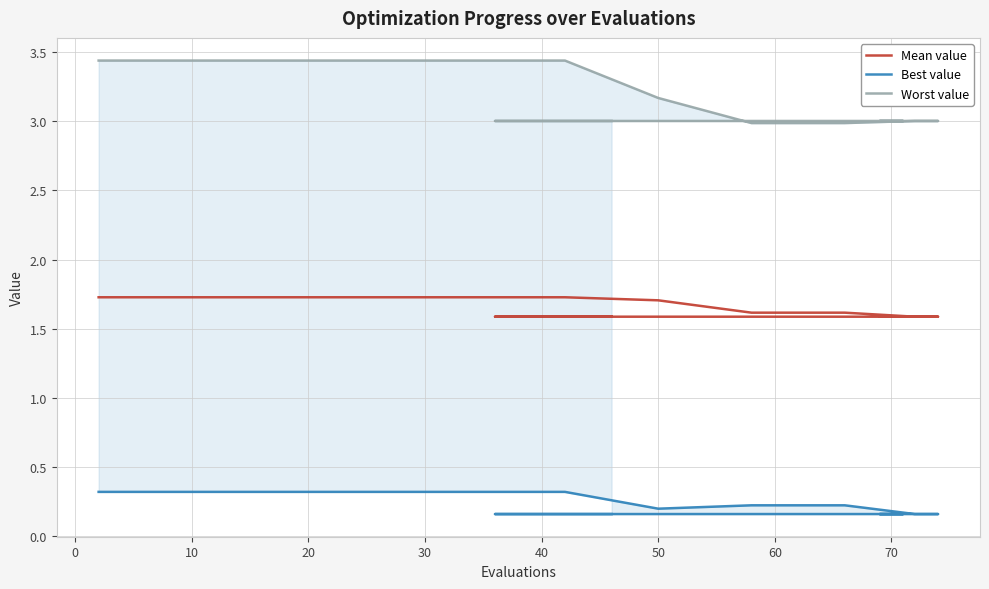

List the series in order of their peak value, lowest first.

Best value, Mean value, Worst value